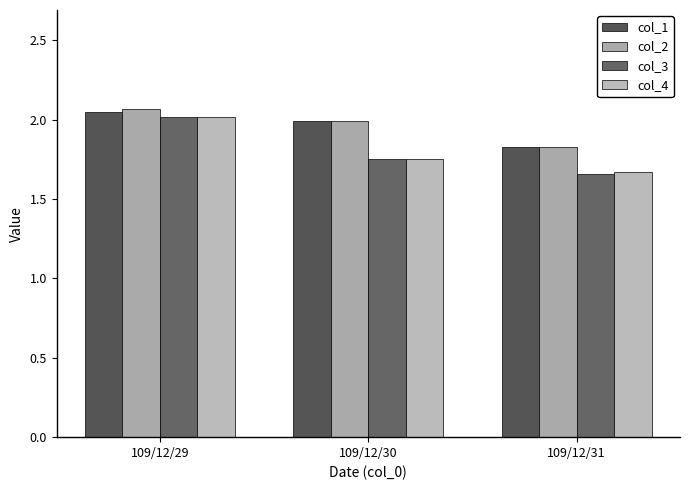

Which label corresponds to the largest value in the chart?

109/12/29